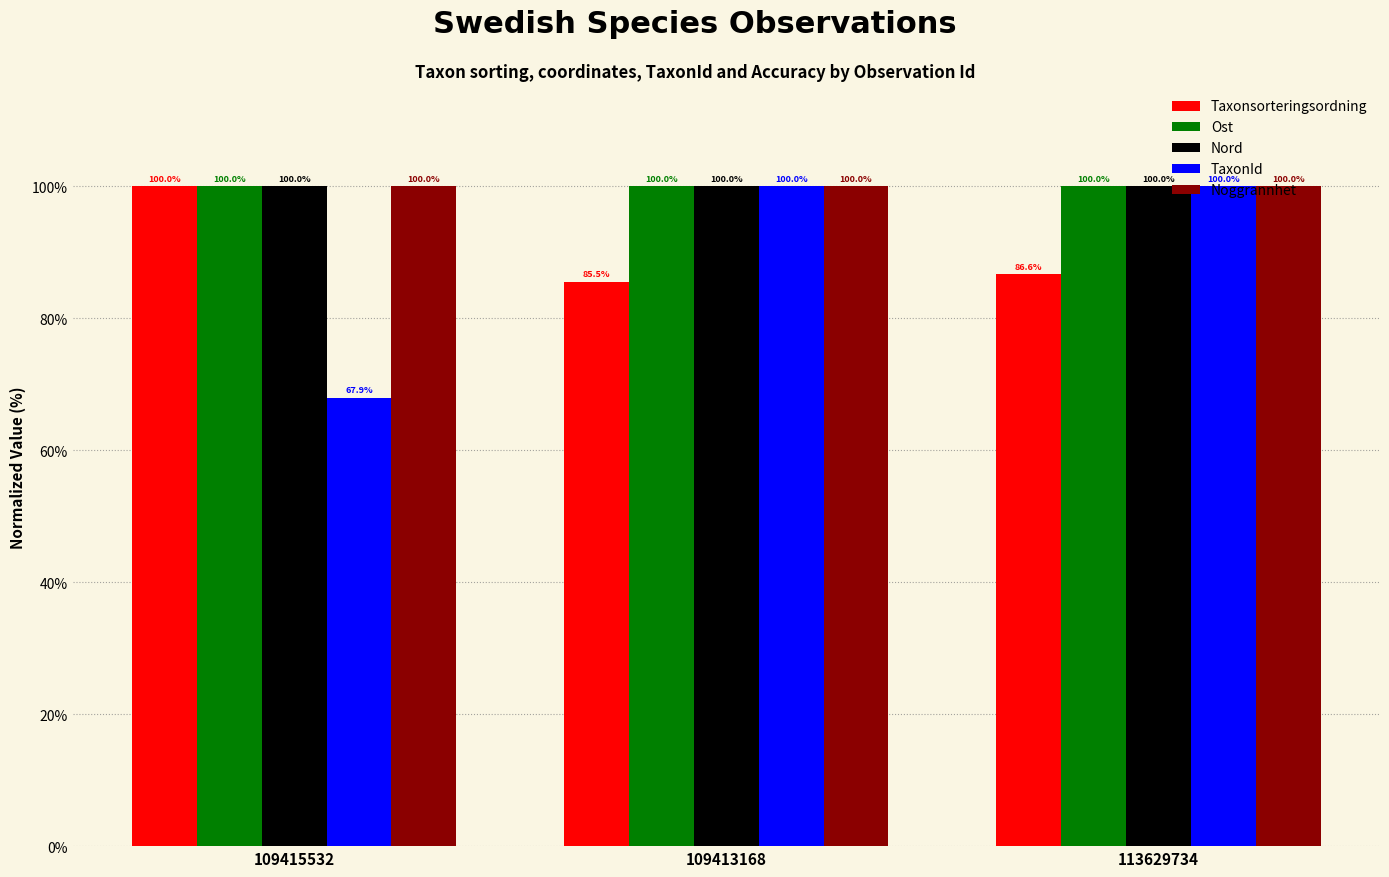

Are the bars grouped side by side (vs. stacked)?

Yes